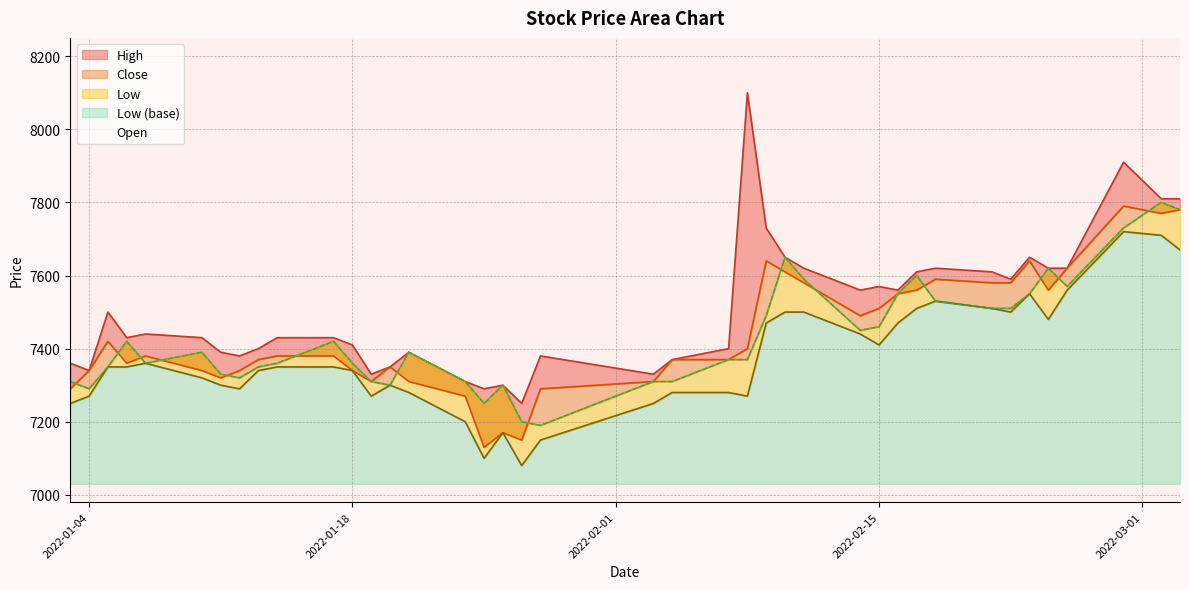

Count the number of data series in this chart.

4